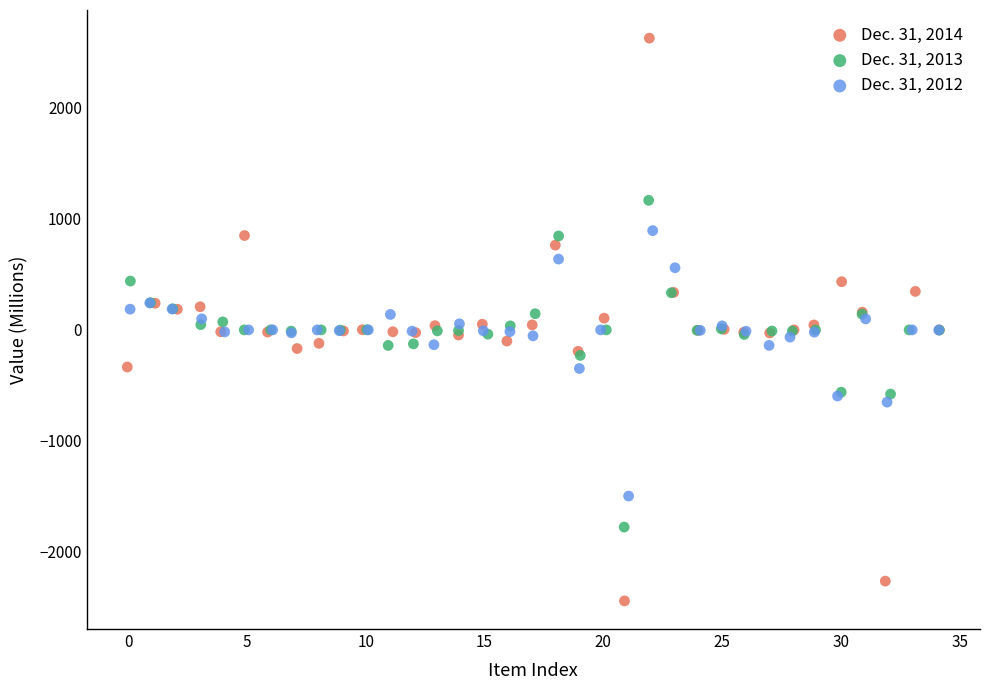

What are all the series names shown in the legend?

Dec. 31, 2014, Dec. 31, 2013, Dec. 31, 2012